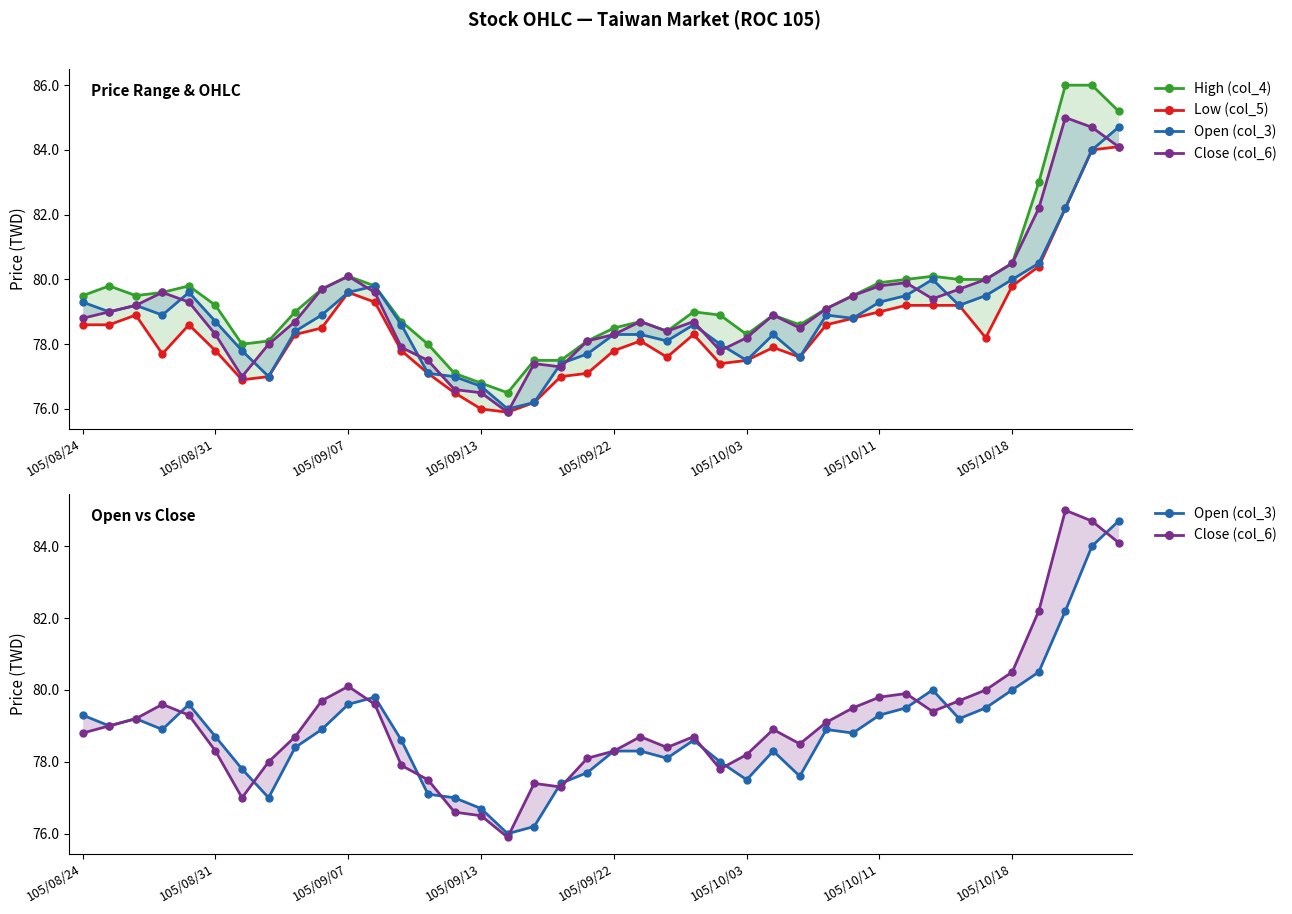

What is the approximate value of Close (col_6) at 19?

78.1